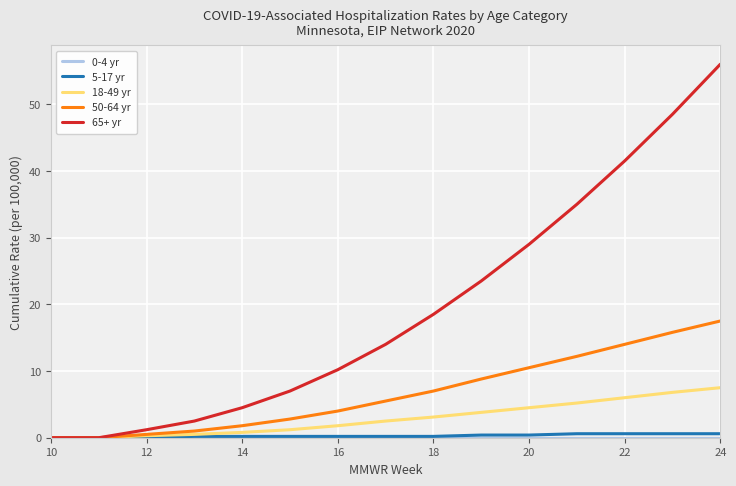

What is the maximum value shown in the chart?

56.0